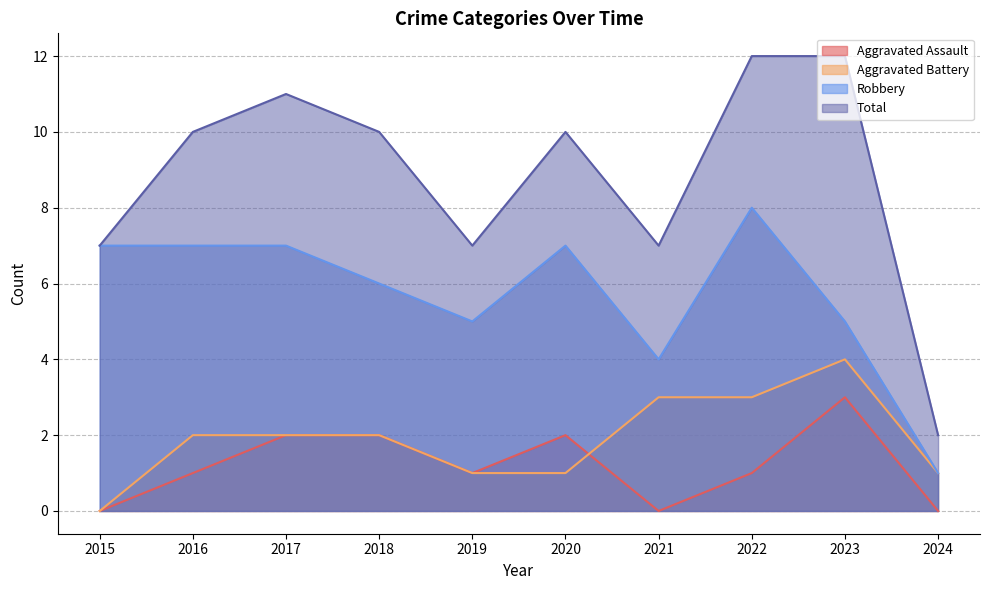

Does the chart display data point markers on the line(s)?

No